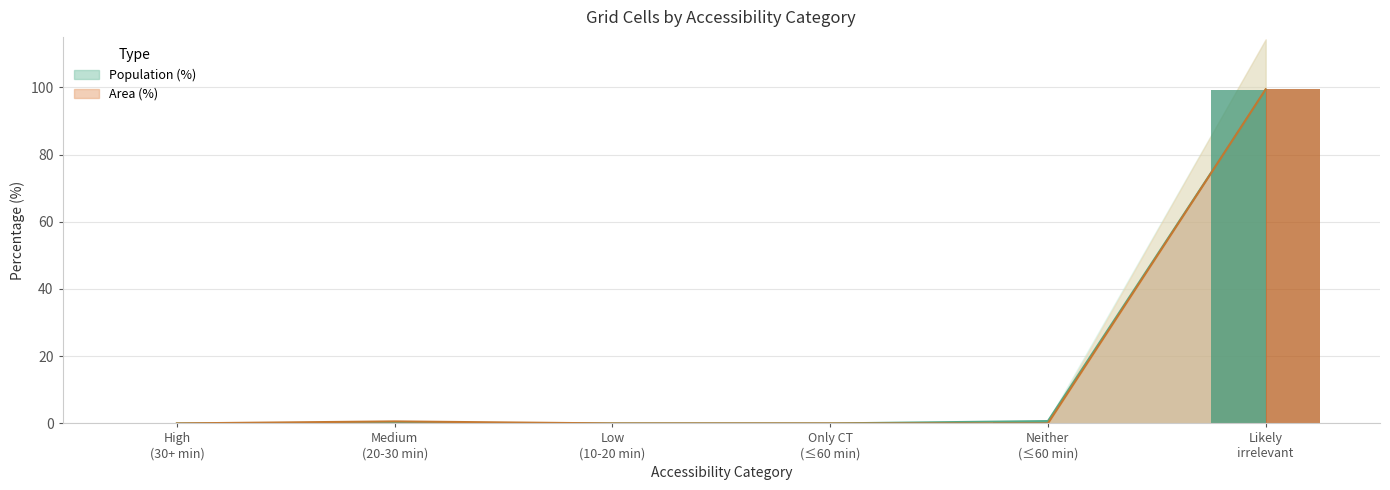

True or false: Area (%) has a value of 0.0 at High (30+ min).

True